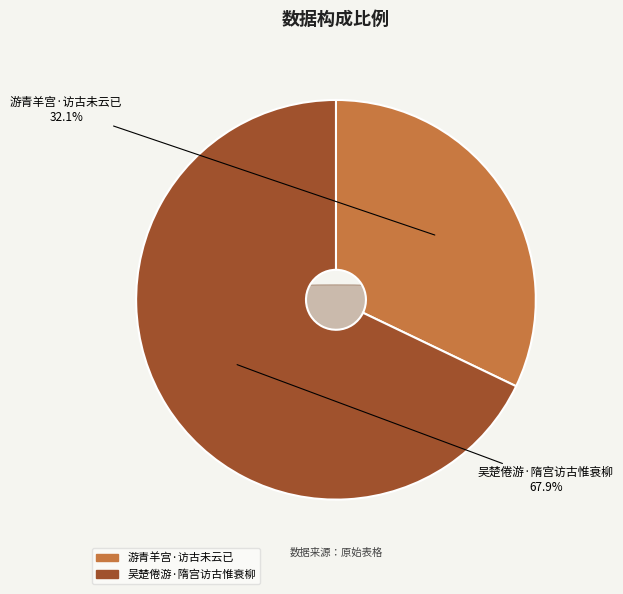

What is the change in value from 游青羊宫·访古未云已 to 吴楚倦游·隋宫访古惟衰柳?

+205315